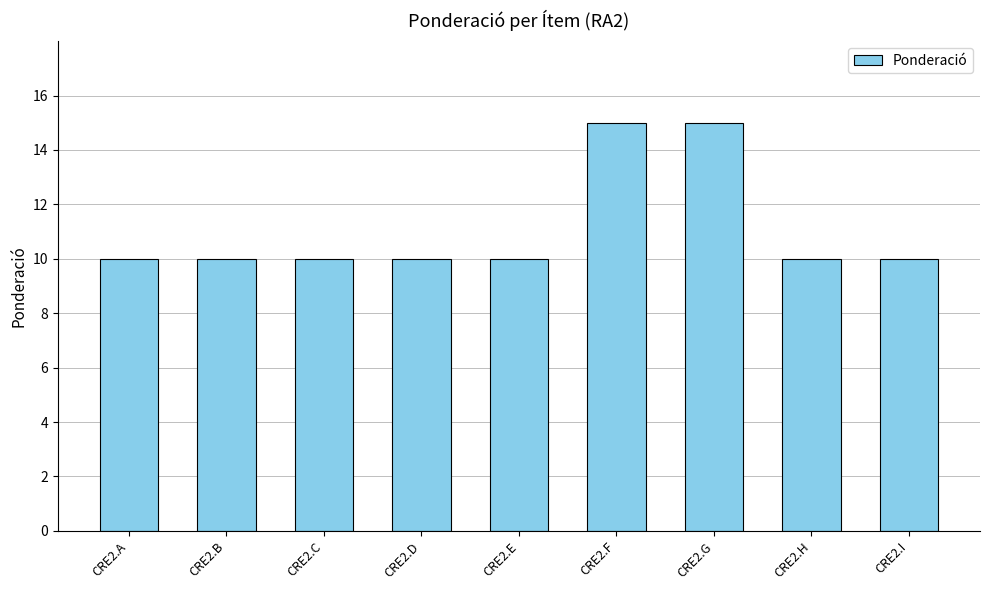

The chart shows a value of 3 at CRE2.G. True or false?

False